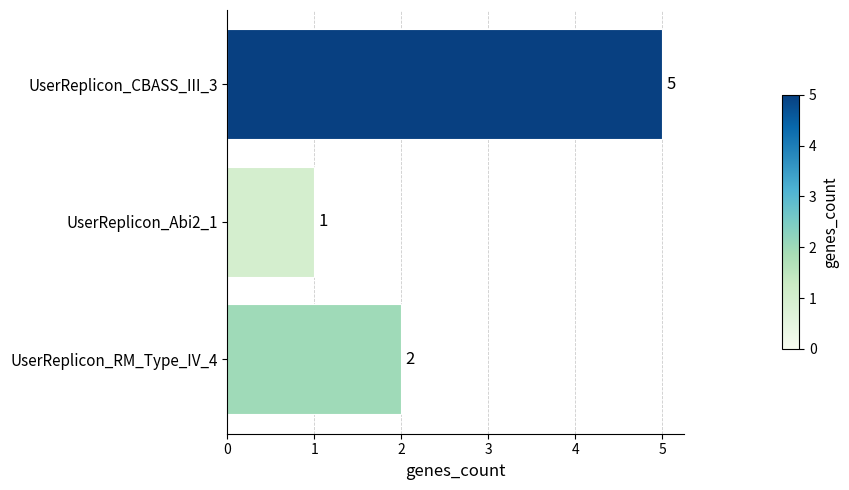

The value at UserReplicon_RM_Type_IV_4 is 3. True or false?

False